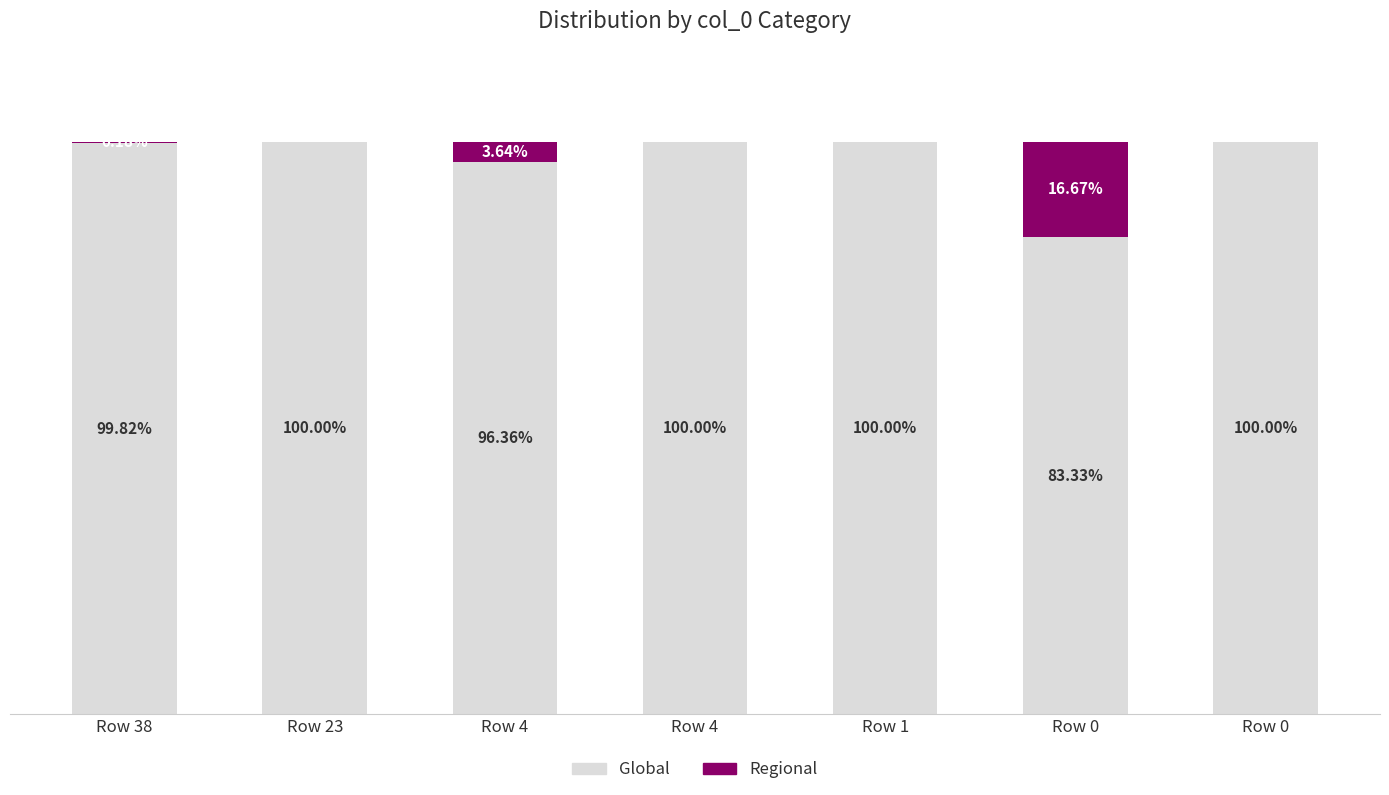

What are all the series names shown in the legend?

Global, Regional